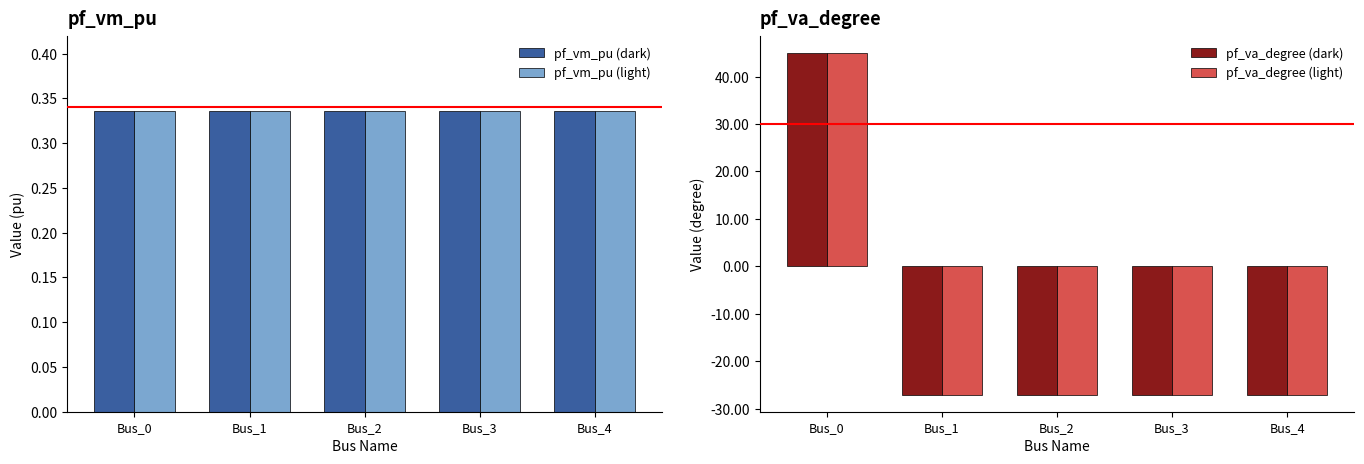

Is it true that pf_vm_pu (light) equals 0.3 at Bus_0?

True